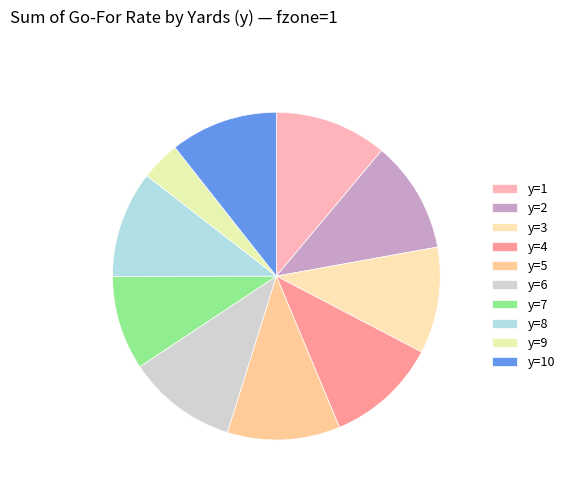

How much of the chart is everything except y=9?

96.1%